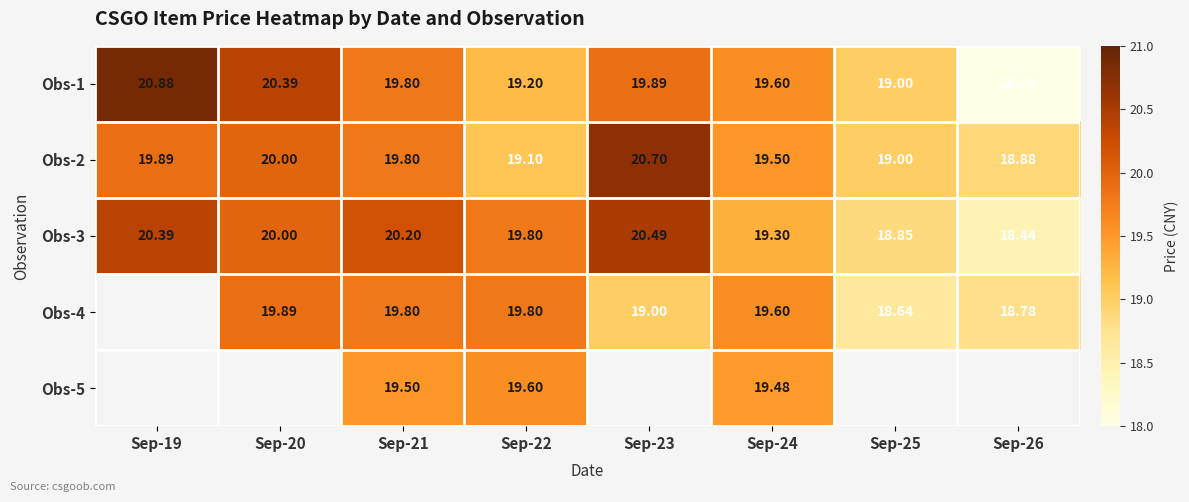

Which category has the highest value across all series?

Sep-19